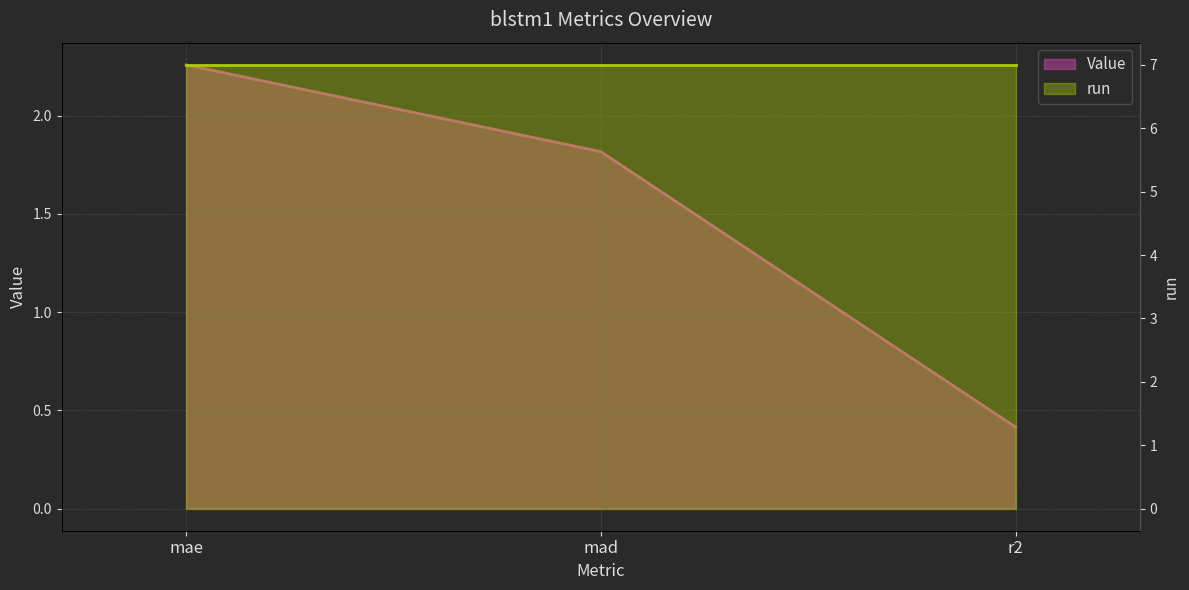

List the labels in order of value, smallest first.

r2, mad, mae